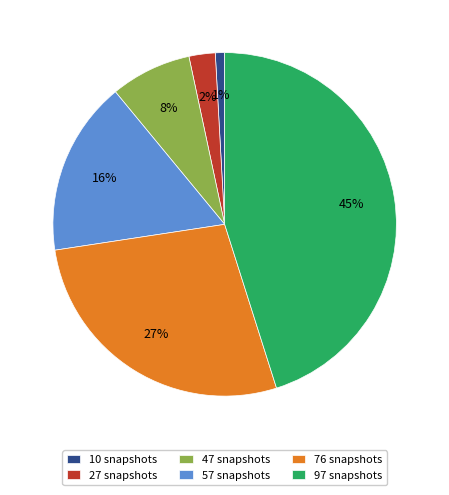

Which has a higher value, 47 snapshots or 10 snapshots?

47 snapshots